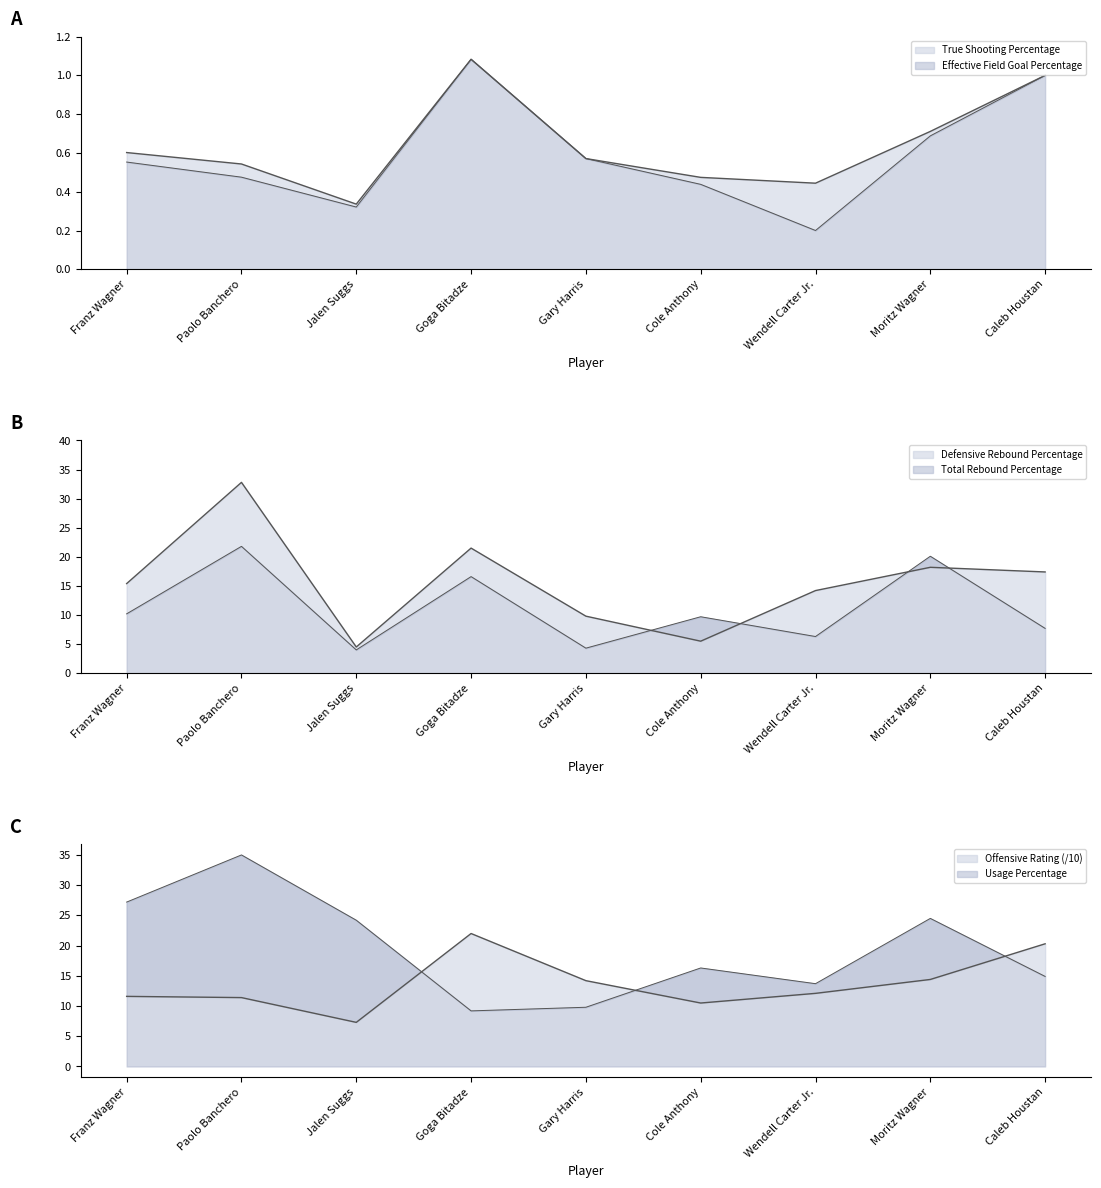

In True Shooting Percentage, how many points are lower than both neighbors (excluding endpoints)?

2